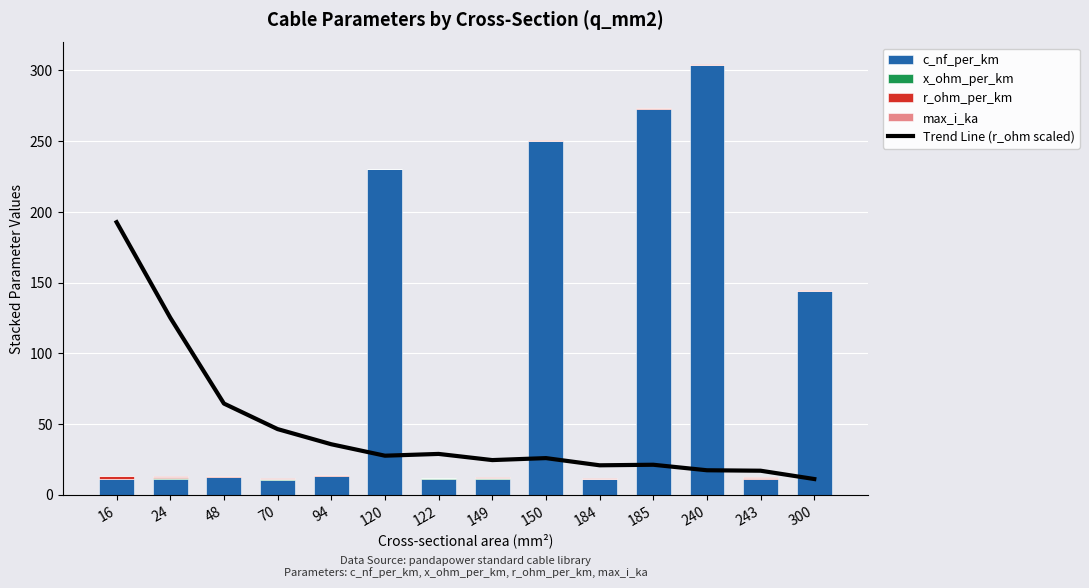

What is the difference between the highest and lowest values at 184?

20.6